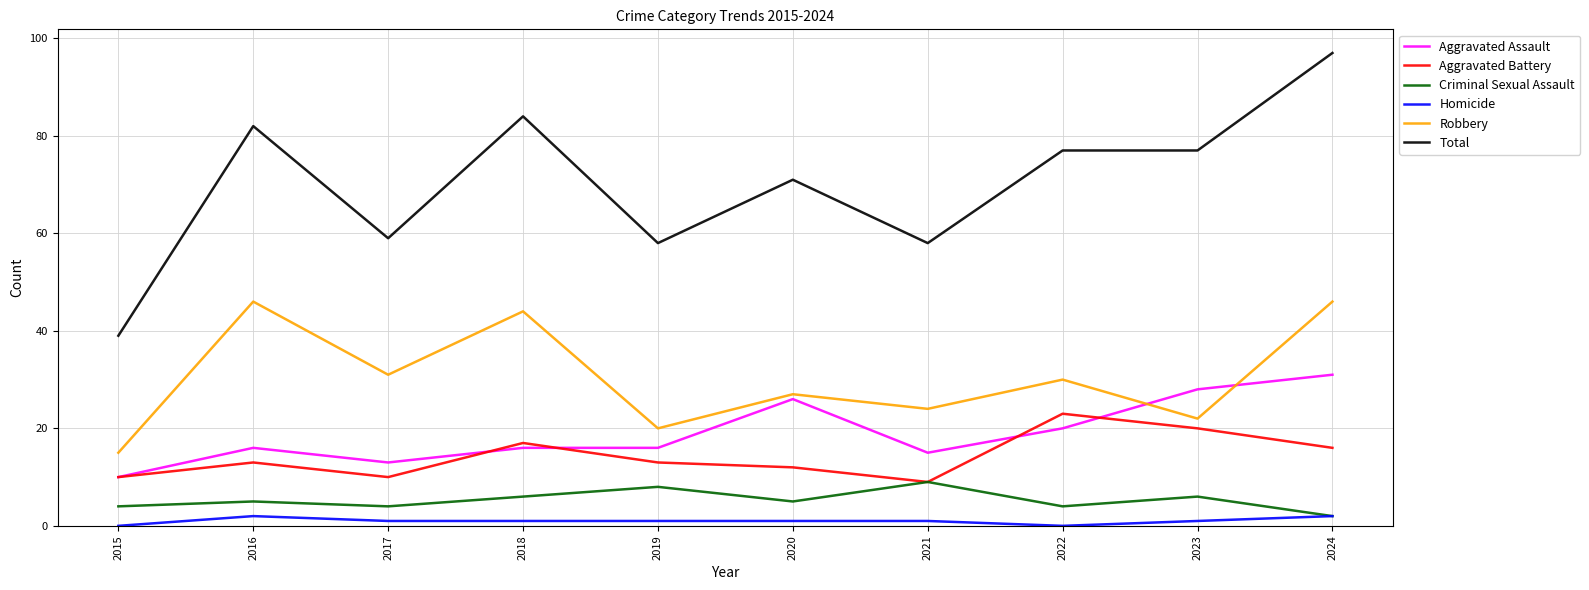

Which category has the highest value across all series?

2024